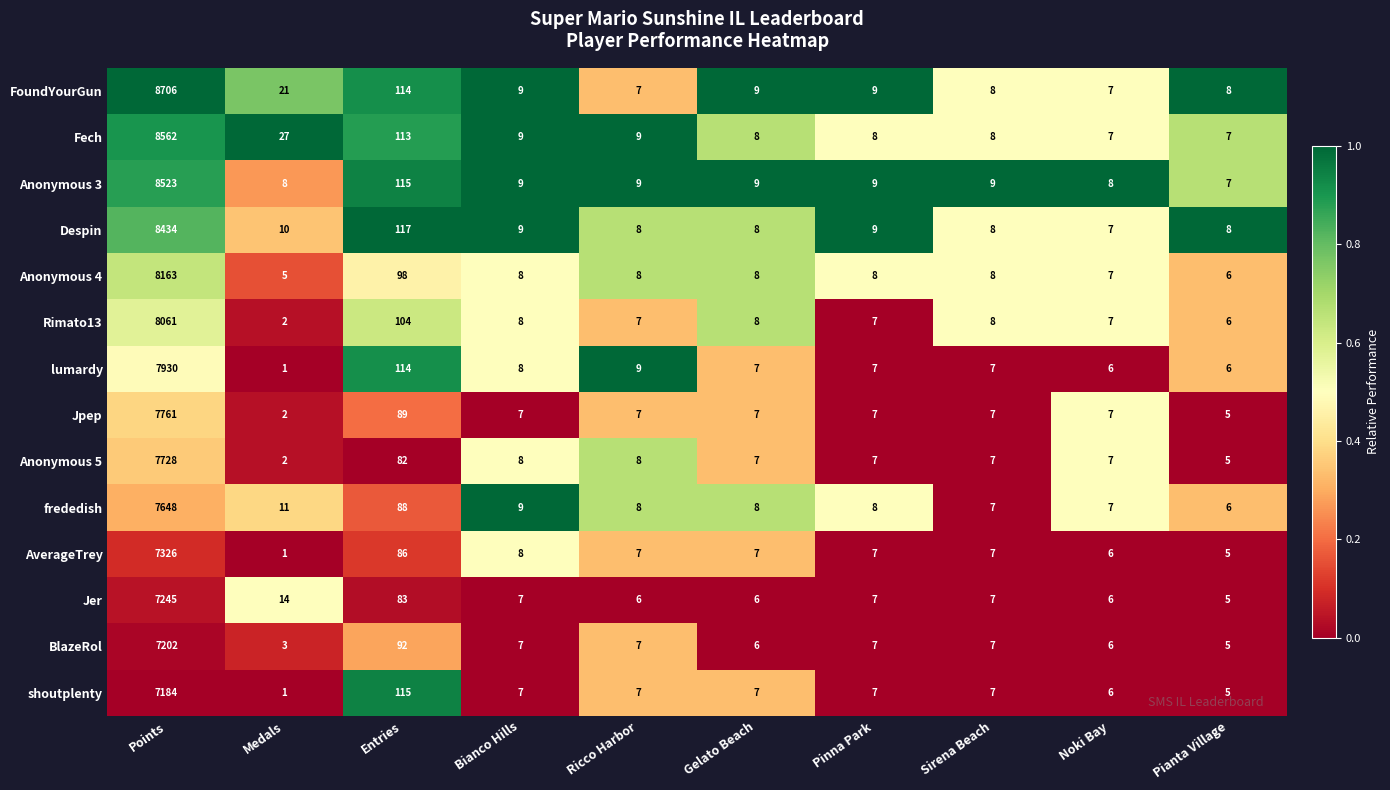

At which label is Anonymous 3 closest to 4265?

Entries